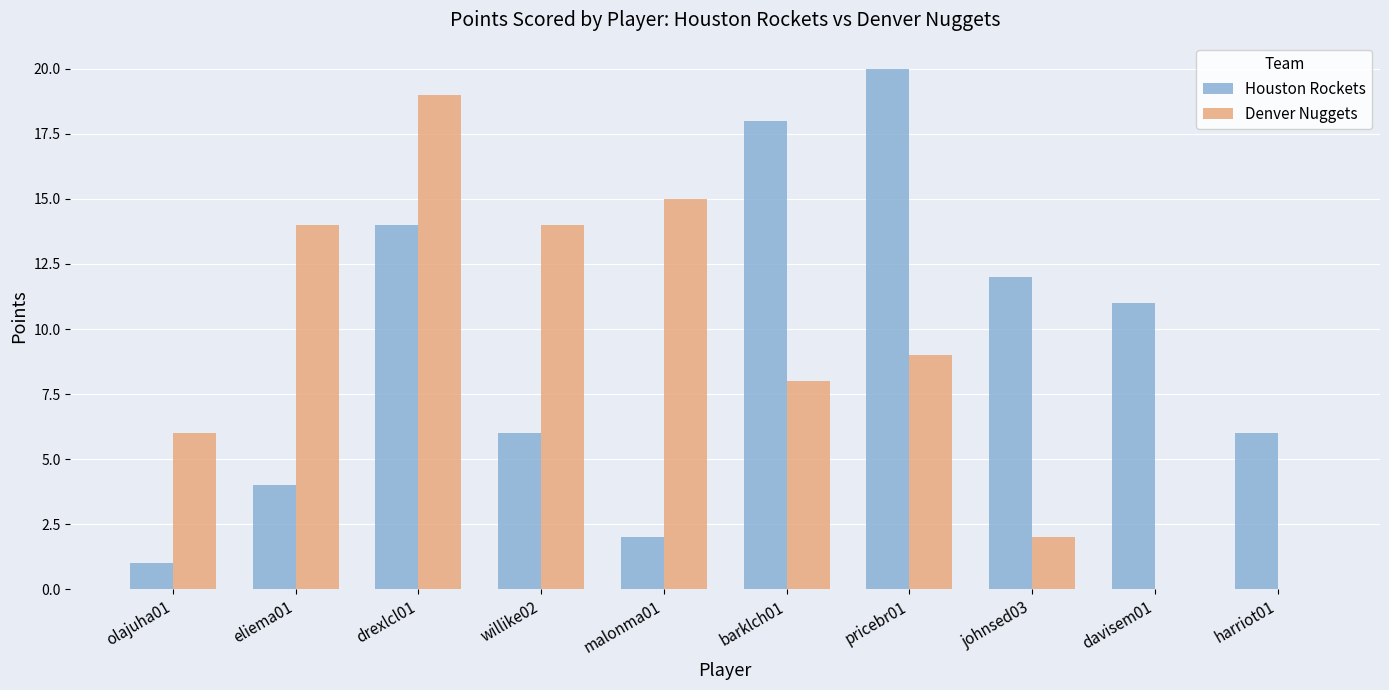

Which series changed the most between eliema01 and johnsed03?

Denver Nuggets